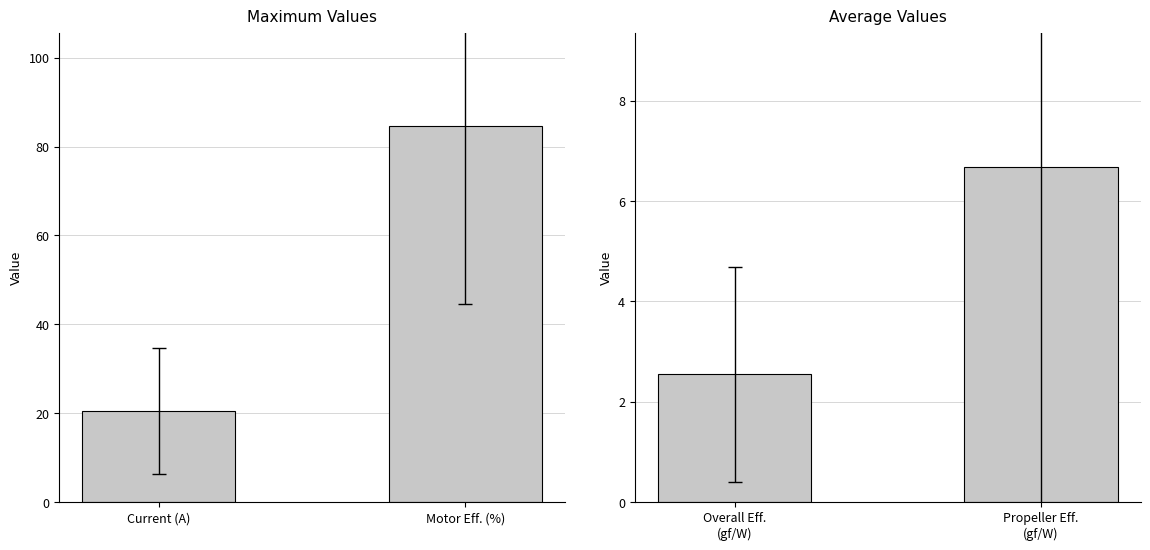

Reading left to right, transcribe all the data shown in this chart.

Maximum: 20.4	84.5
Average: 2.5	6.7